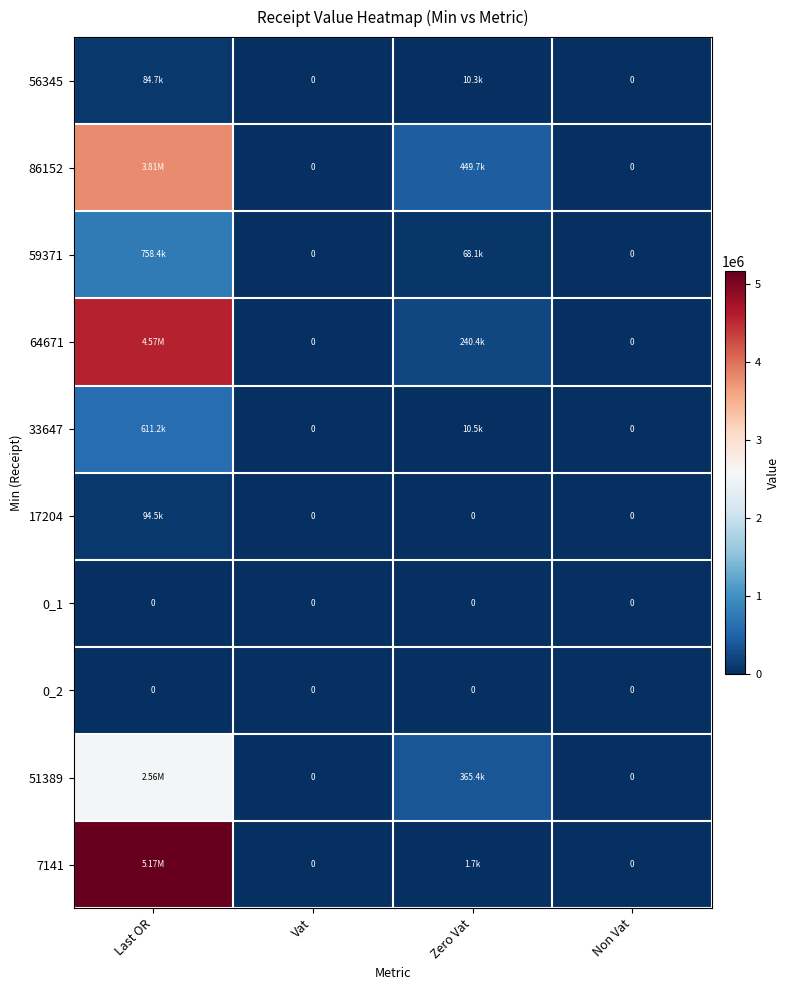

What is the difference between the 64671 values at Last OR and Vat?

4571596.6